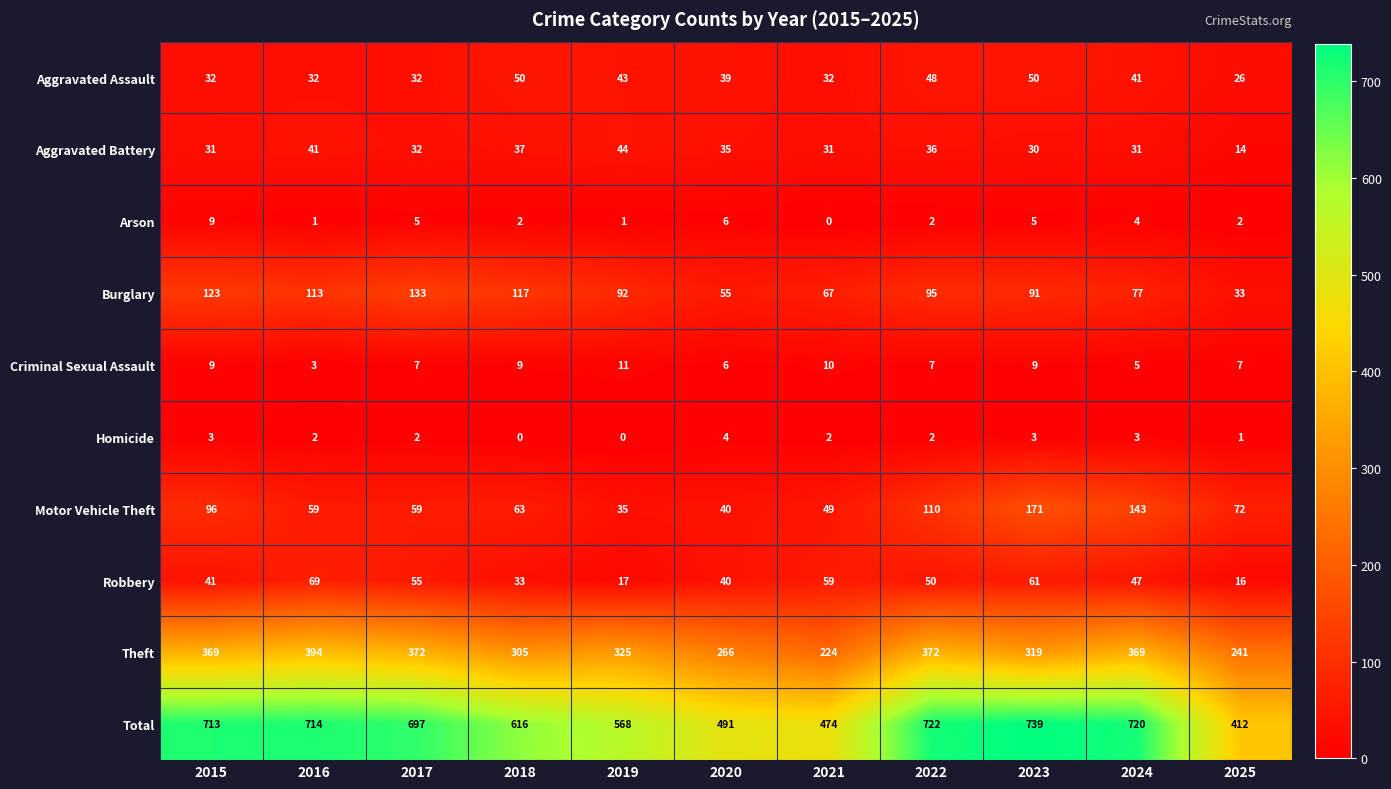

What is the maximum value shown in the chart?

739